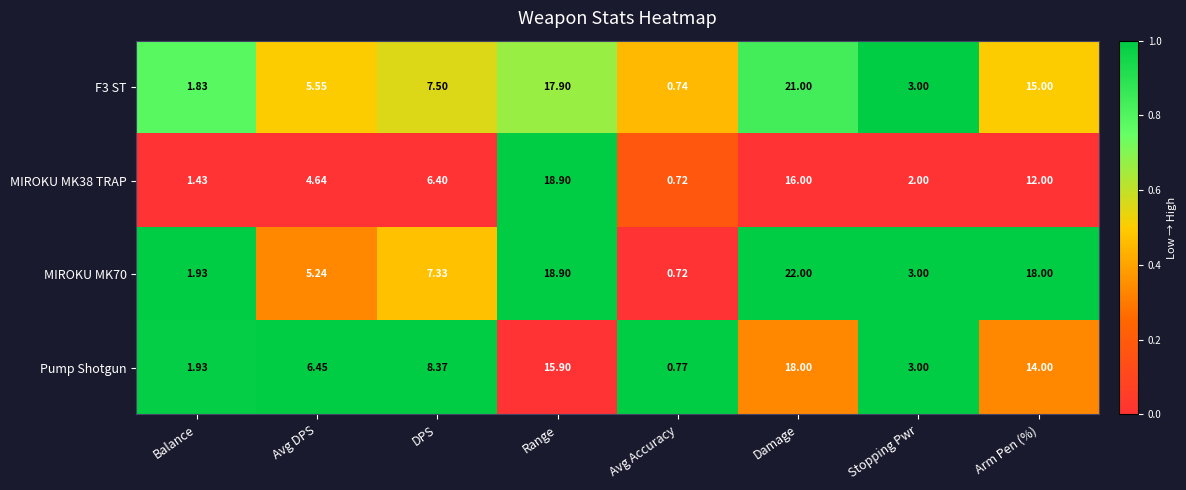

At which label is F3 ST closest to 10?

DPS